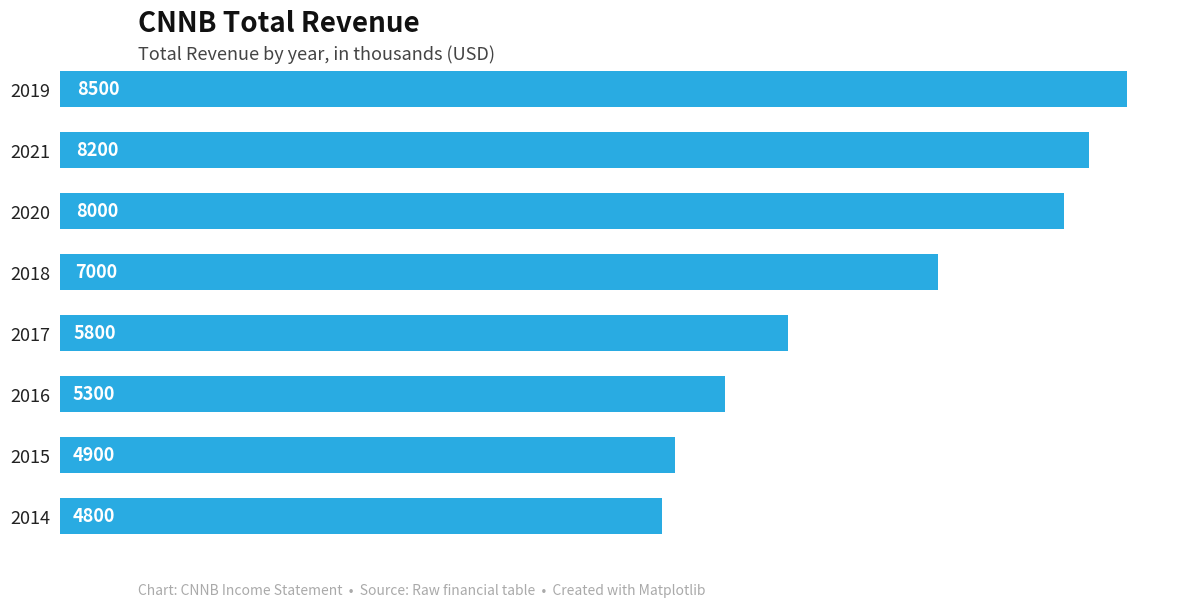

List the labels in order of value, largest first.

2019, 2021, 2020, 2018, 2017, 2016, 2015, 2014